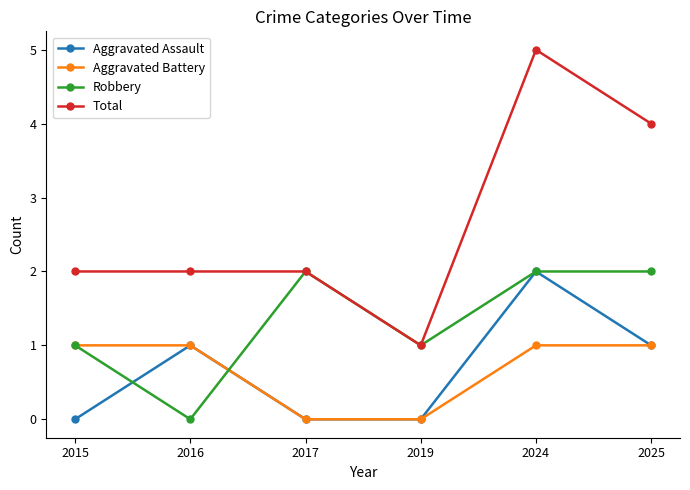

What is the maximum value for Robbery?

2